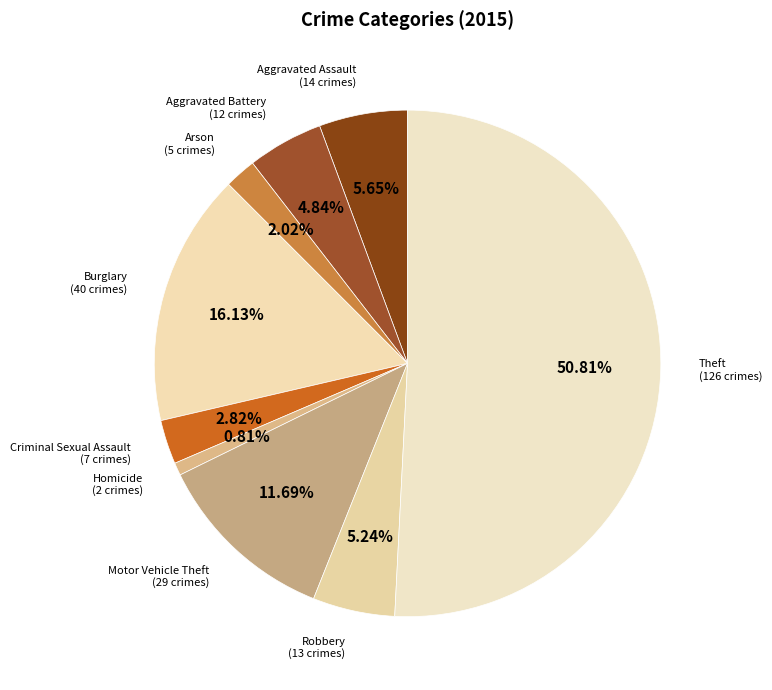

Between Theft and Aggravated Battery, which is larger?

Theft